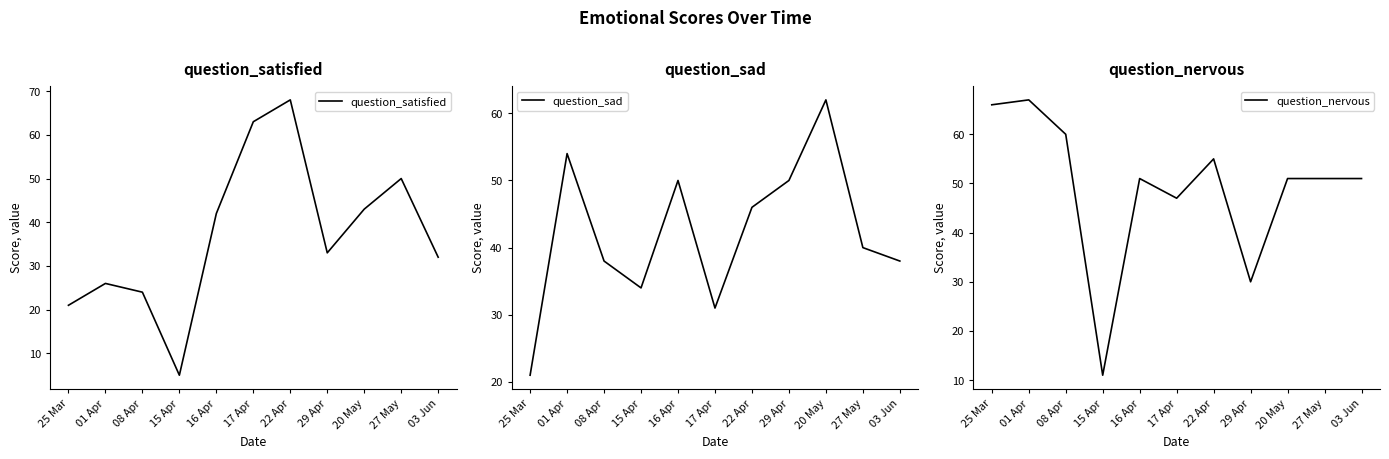

What is the label of the 8th point from the right?

15 Apr